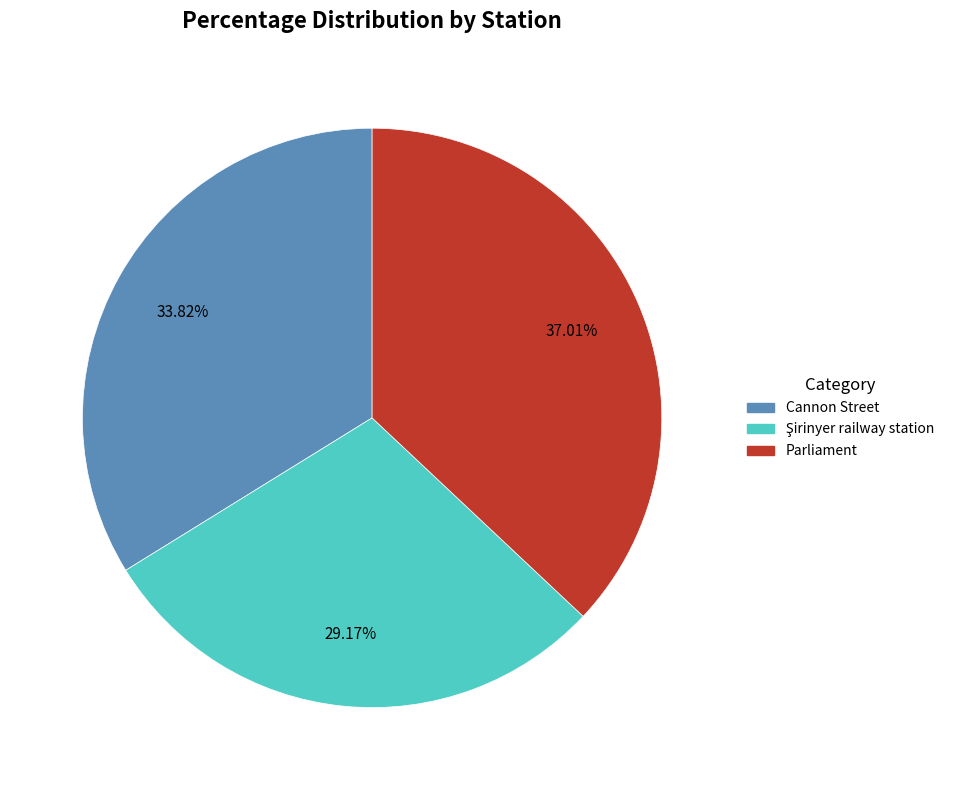

Is Cannon Street the majority of the pie?

No